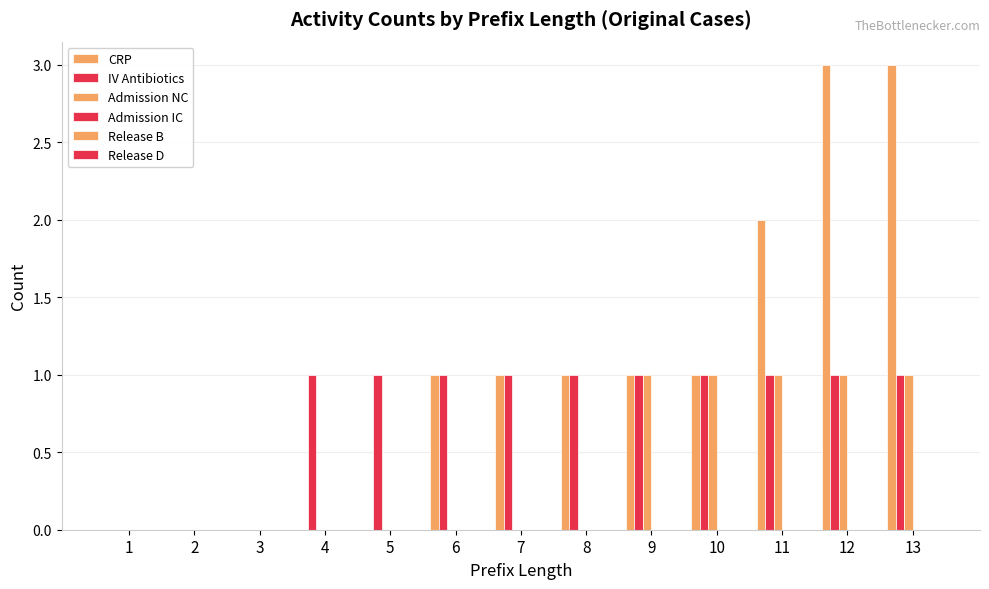

How many groups of bars are there?

13